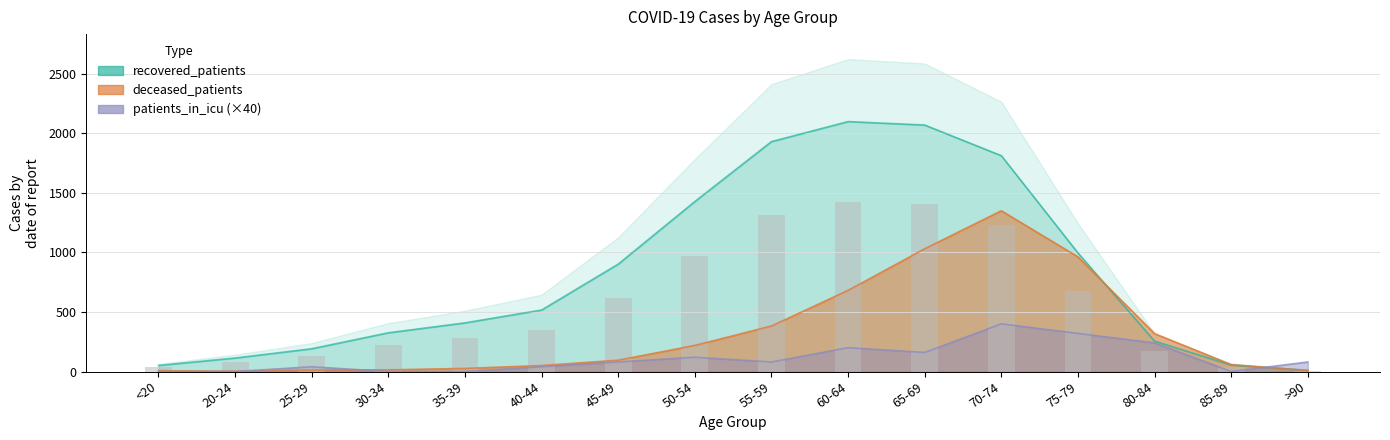

What position from the right is 80-84?

3